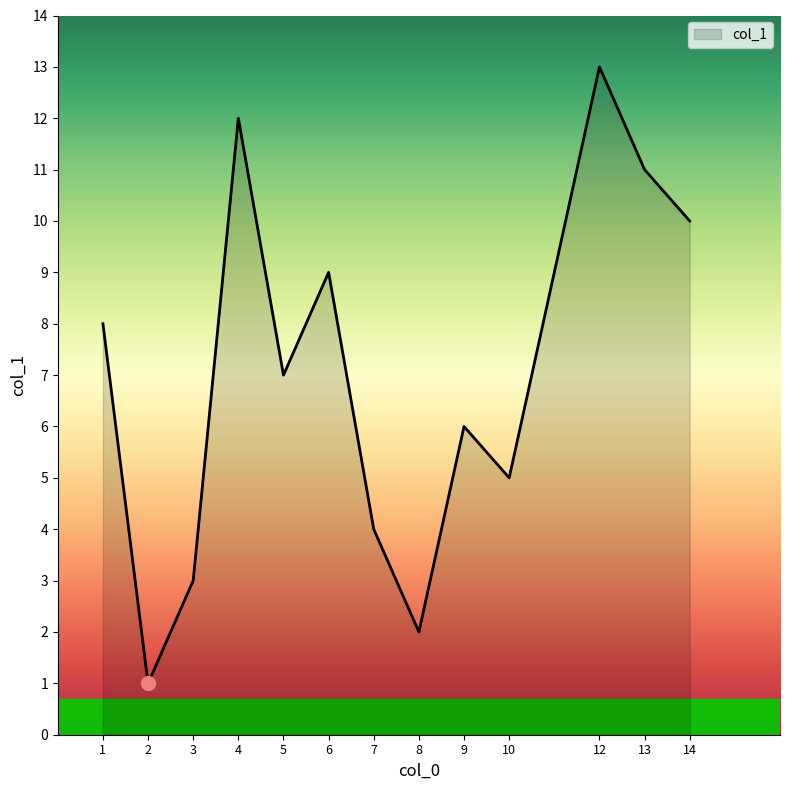

Reading right to left, list all the values displayed in this chart.

10	11	13	5	6	2	4	9	7	12	3	1	8